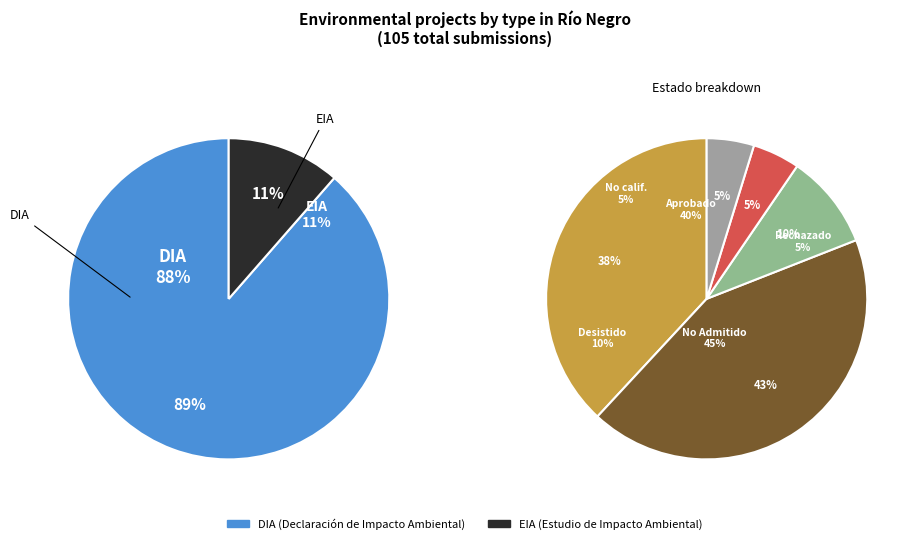

Which category accounts for the majority?

DIA